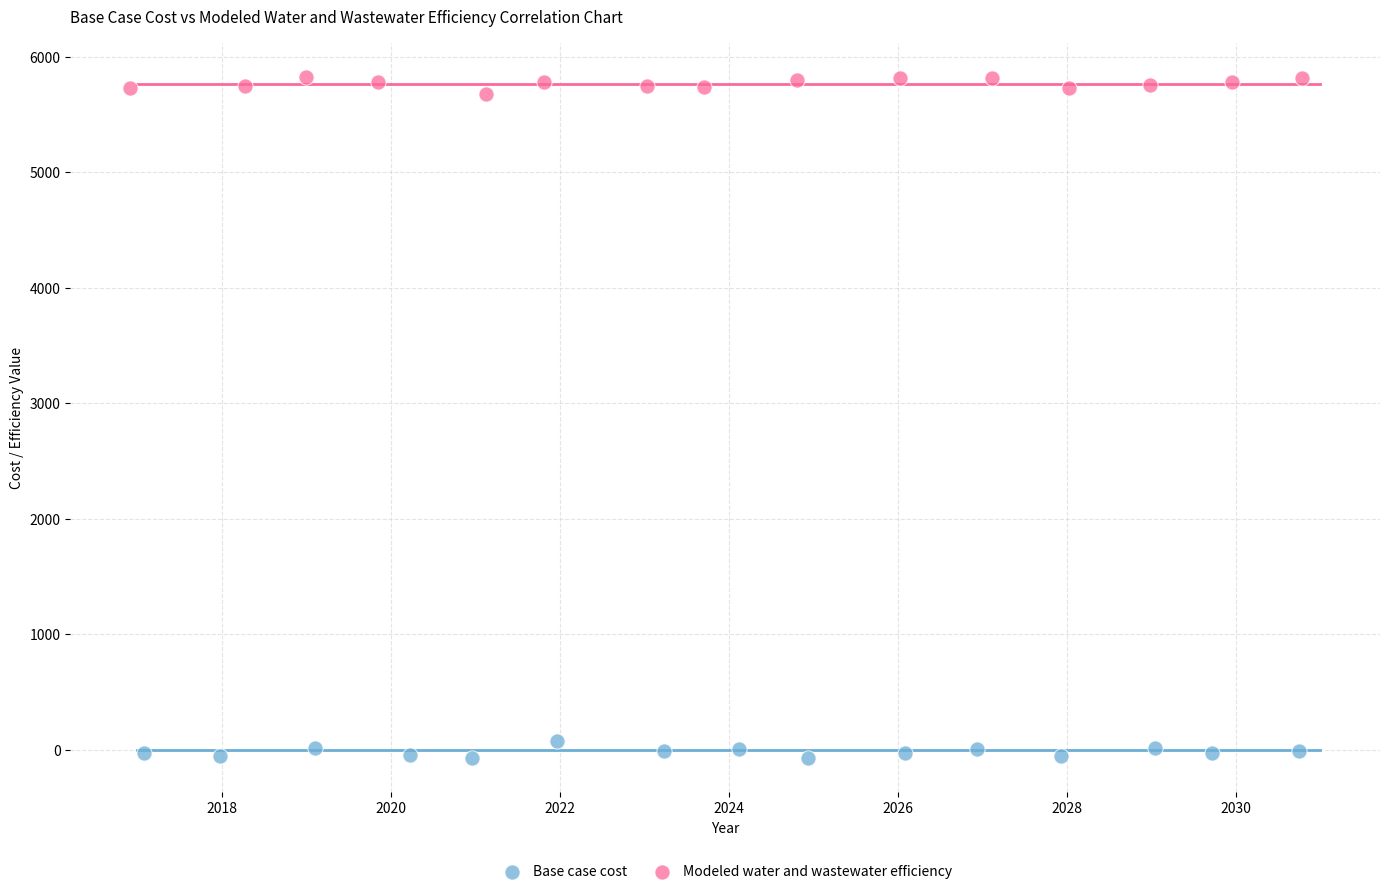

Which series contains the highest Y value?

Modeled water and wastewater efficiency